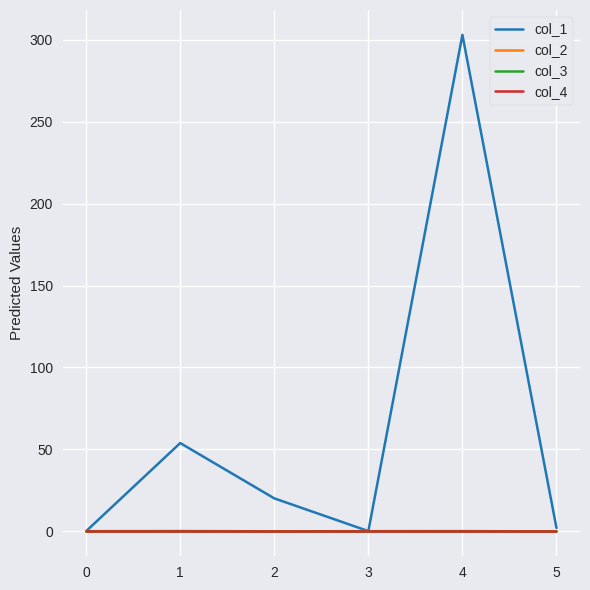

Is this an area chart (filled region under the line)?

No